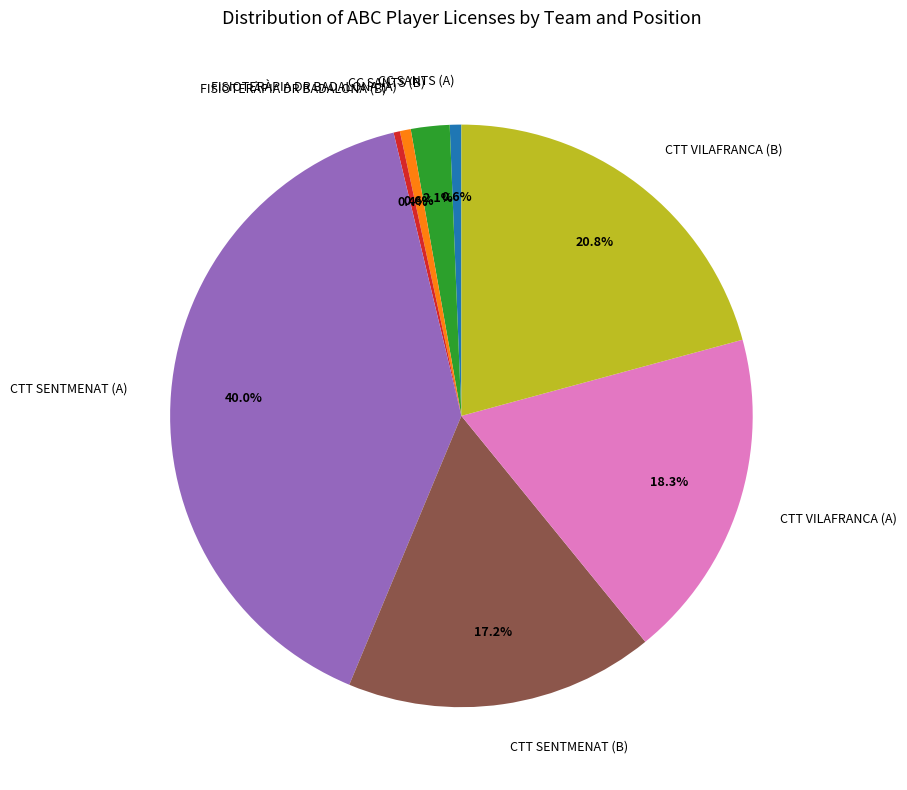

What is the largest slice in the pie chart?

CTT SENTMENAT (A)